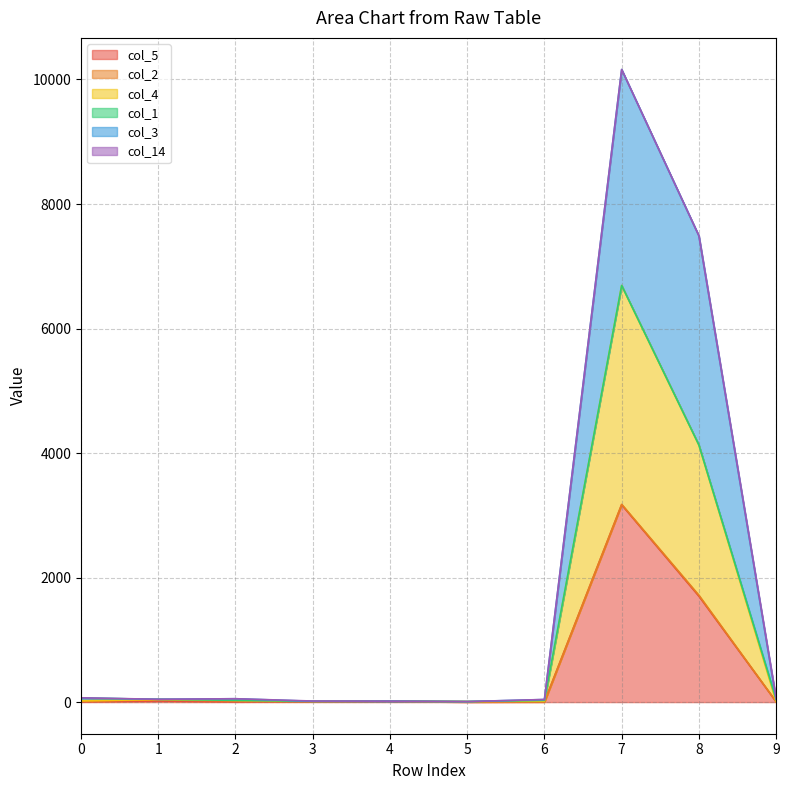

At which category is the sum across all series the highest?

7